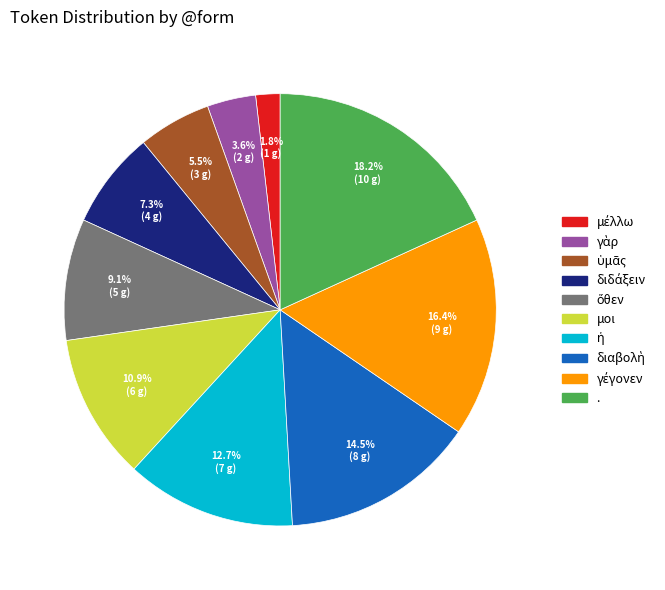

Is the sum of . and μοι greater than half?

No